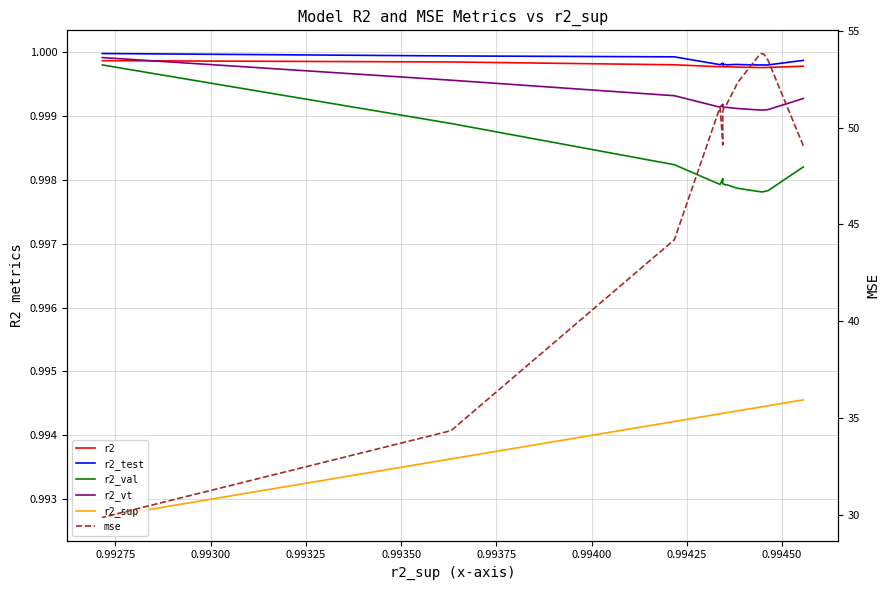

Reading right to left, extract all data points from this chart.

r2: 1.0	1.0	1.0	1.0	1.0	1.0	1.0	1.0	1.0	1.0	1.0	1.0	1.0	1.0	1.0	1.0	1.0
r2_test: 1.0	1.0	1.0	1.0	1.0	1.0	1.0	1.0	1.0	1.0	1.0	1.0	1.0	1.0	1.0	1.0	1.0
r2_val: 1.0	1.0	1.0	1.0	1.0	1.0	1.0	1.0	1.0	1.0	1.0	1.0	1.0	1.0	1.0	1.0	1.0
r2_vt: 1.0	1.0	1.0	1.0	1.0	1.0	1.0	1.0	1.0	1.0	1.0	1.0	1.0	1.0	1.0	1.0	1.0
r2_sup: 1.0	1.0	1.0	1.0	1.0	1.0	1.0	1.0	1.0	1.0	1.0	1.0	1.0	1.0	1.0	1.0	1.0
mse: 29.9	34.3	44.2	51.1	49.3	49.1	50.8	51.0	51.1	51.2	52.1	52.3	53.7	53.8	53.8	53.5	49.1